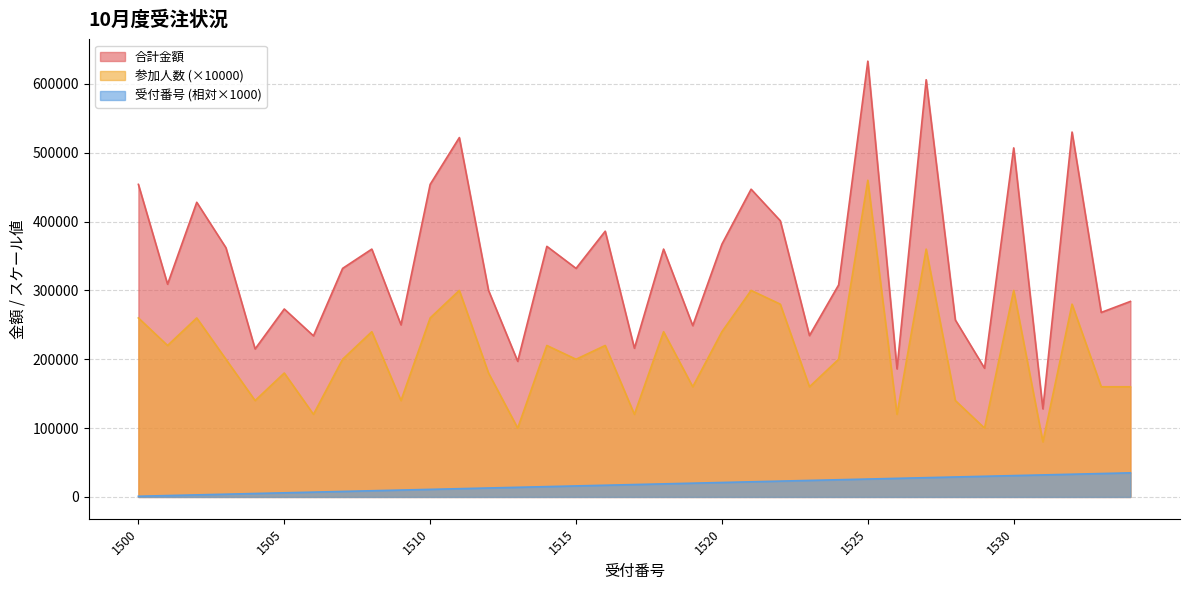

Where is the first local minimum for 合計金額?

1501